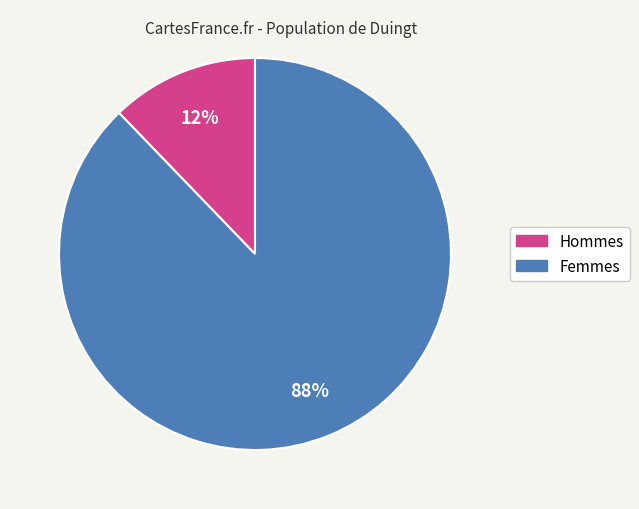

How many slices are in this pie chart?

2